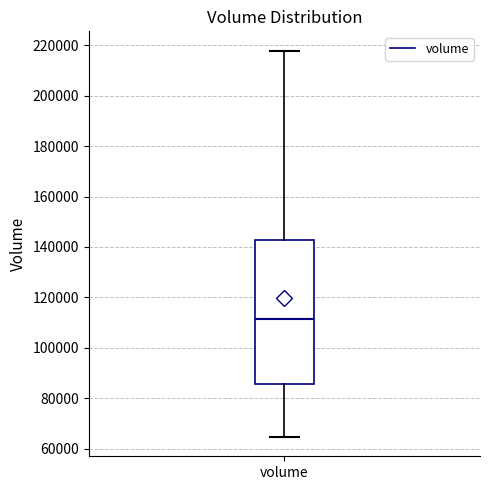

Read this box plot against the y-axis: the position of the median line, the range covered by the box, and the ends of both whiskers. The values are not printed on the chart, so give them approximately, as read against the axis.

median 112000, box 86000 to 142000, whiskers 64000 to 218000